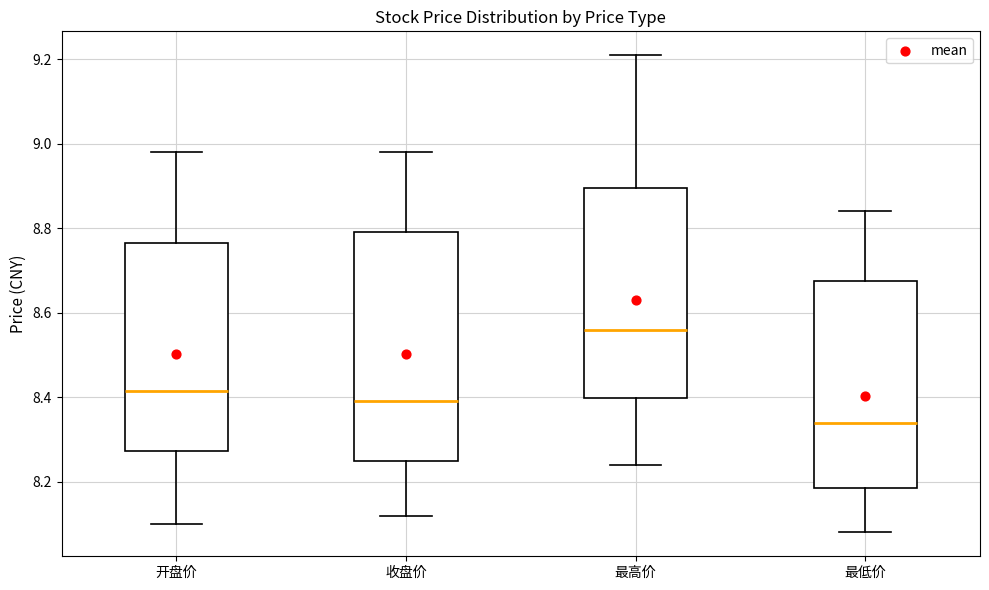

Reading left to right, transcribe this box plot: for each box, give where its median line is, the range the box spans, and where its two whiskers end, as read against the y-axis. The values are not printed on the chart, so give them approximately, as read against the axis.

开盘价: median 8.42, box 8.28 to 8.76, whiskers 8.10 to 8.98
收盘价: median 8.40, box 8.26 to 8.80, whiskers 8.12 to 8.98
最高价: median 8.56, box 8.40 to 8.90, whiskers 8.24 to 9.22
最低价: median 8.34, box 8.18 to 8.68, whiskers 8.08 to 8.84